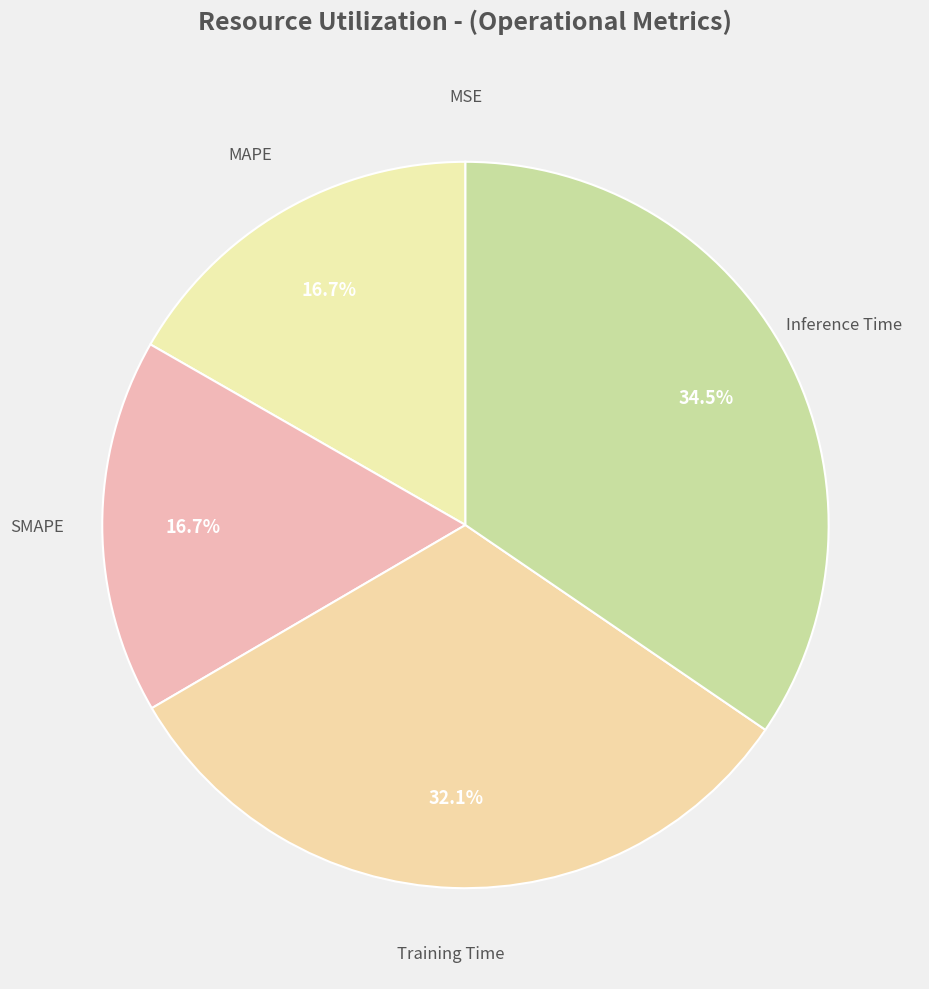

Count the number of slices in the pie.

5